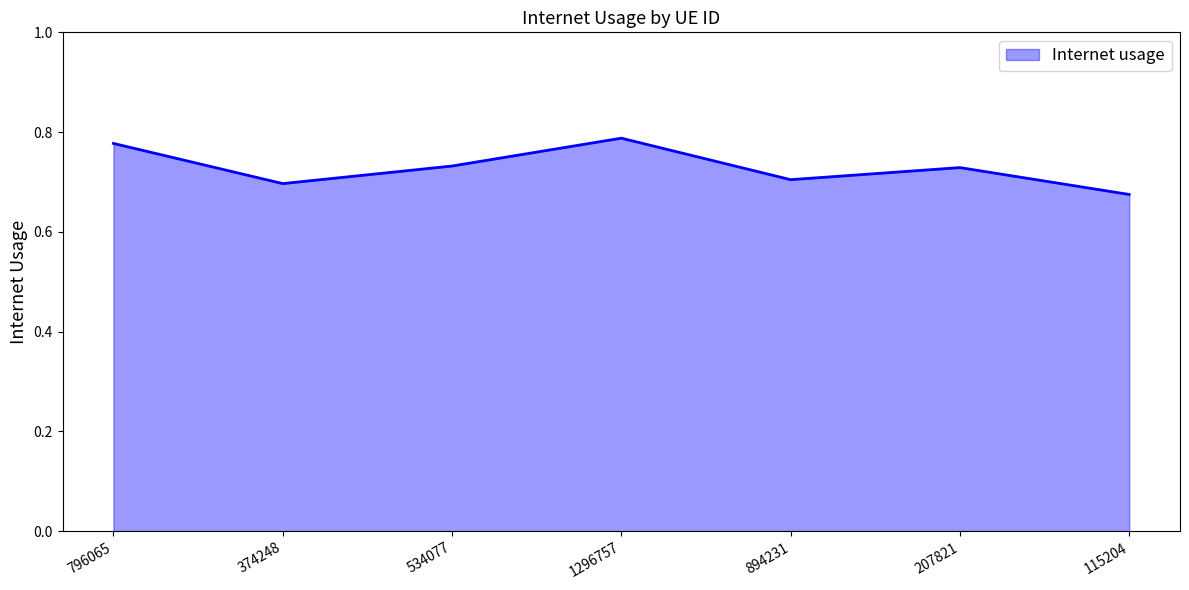

Between 115204 and 894231, which is larger?

894231